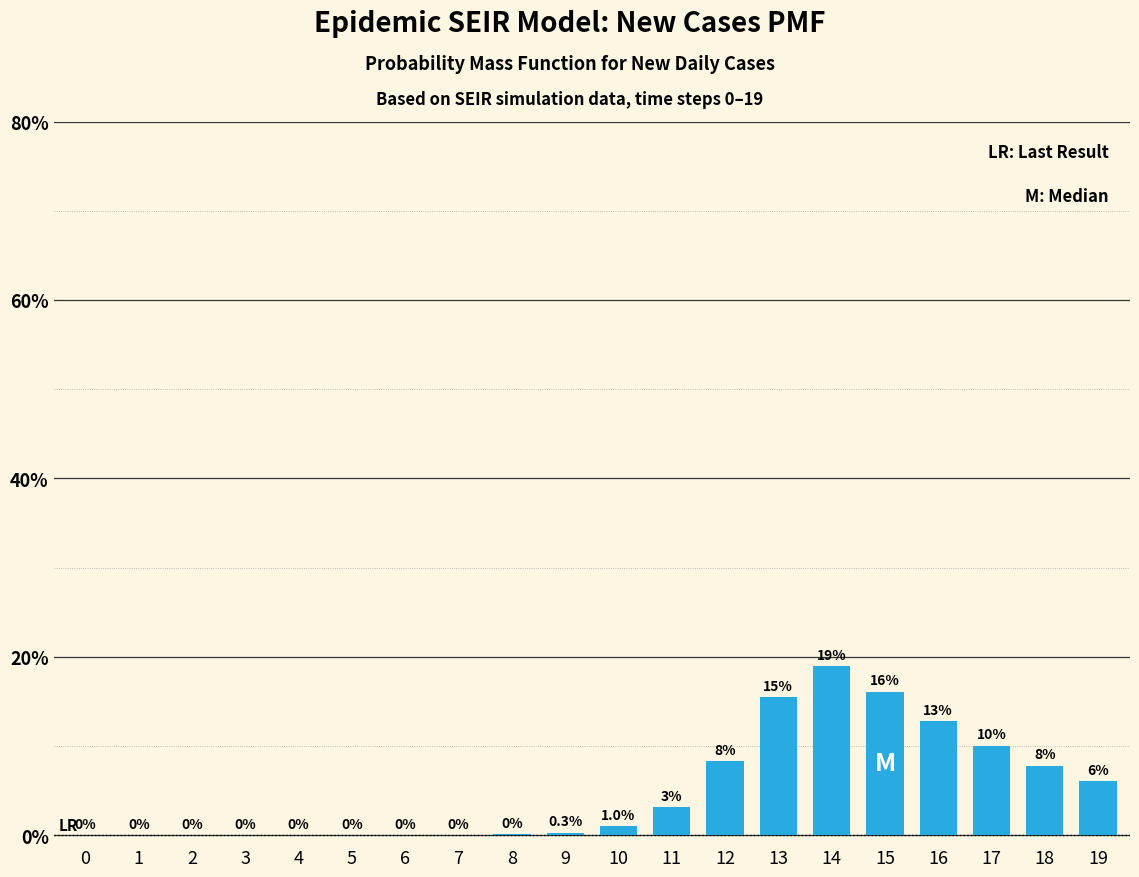

Between 10 and 0, which is larger?

10